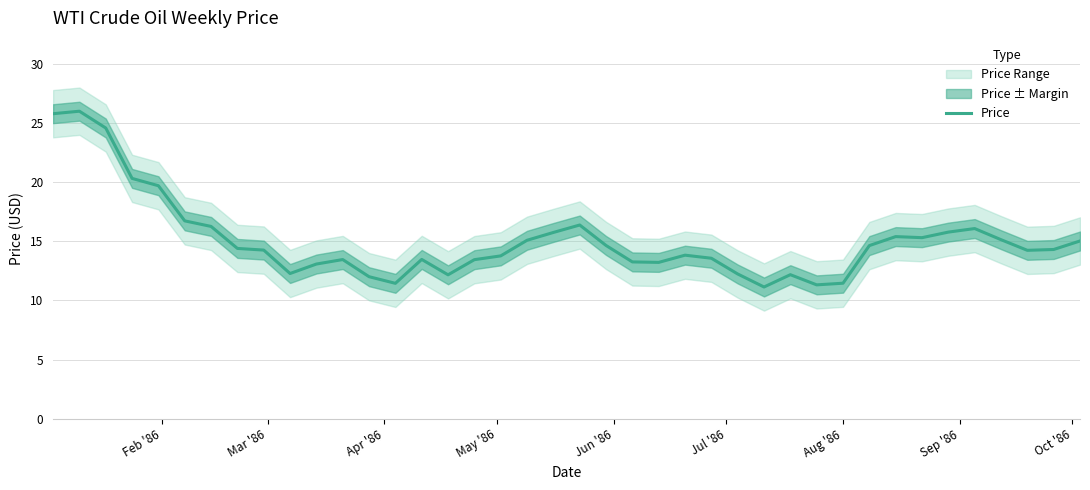

The chart shows a value of 14.2 at Oct '86. True or false?

True